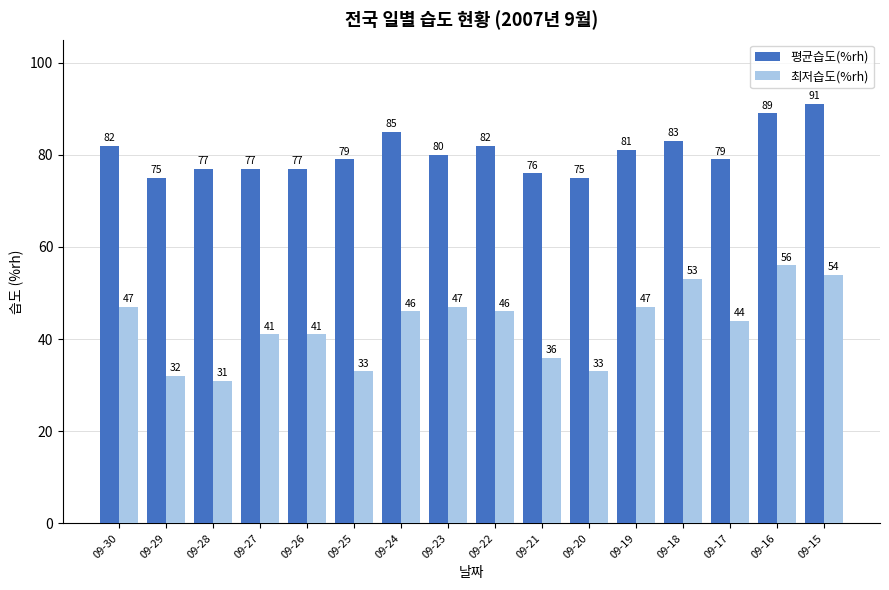

What is the sum of the 평균습도(%rh) values at 09-30 and 09-20?

157